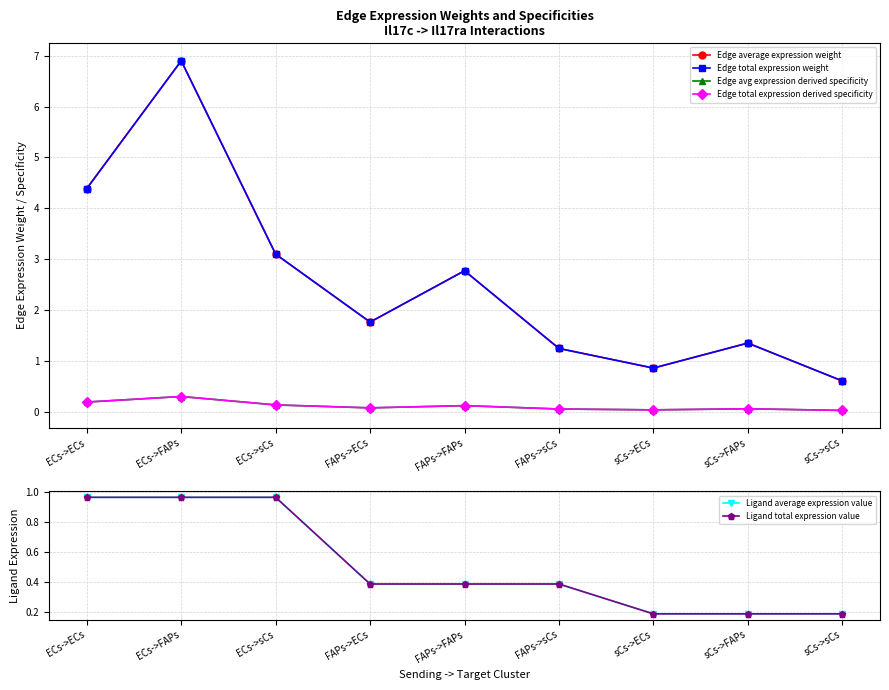

What is the lowest value of the Ligand total expression value series?

0.2